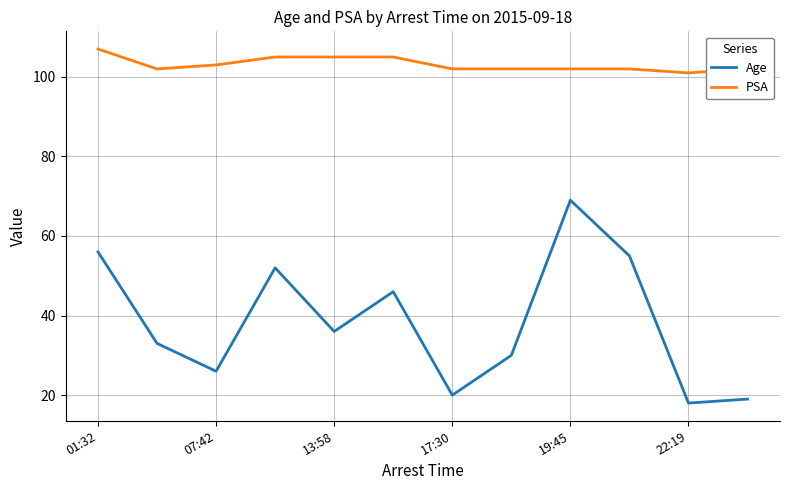

What is the sum of all PSA values?

1238